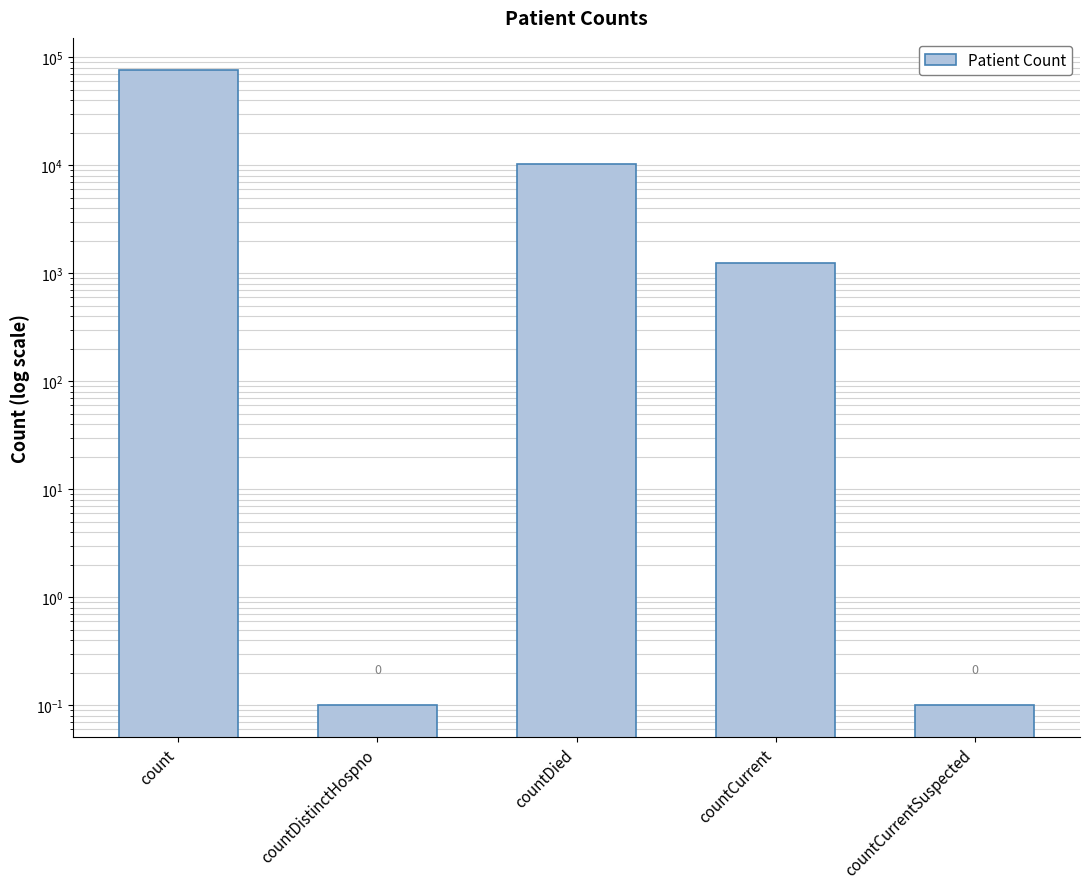

Reading left to right, what are all the values shown in this chart?

count=76845.0	countDistinctHospno=0.1	countDied=10343.0	countCurrent=1240.0	countCurrentSuspected=0.1